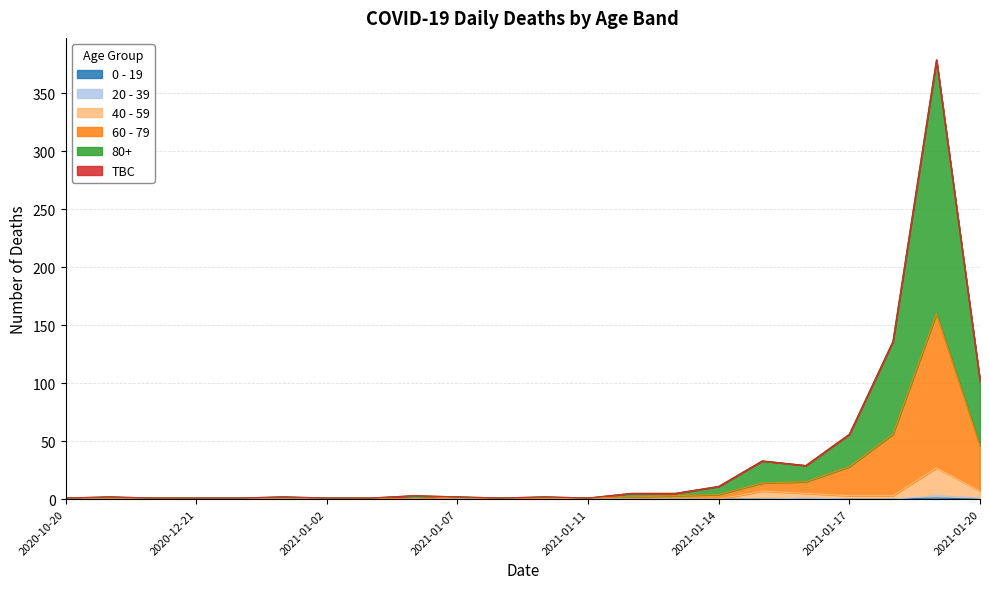

At which label does 60 - 79 reach its peak?

2021-01-19